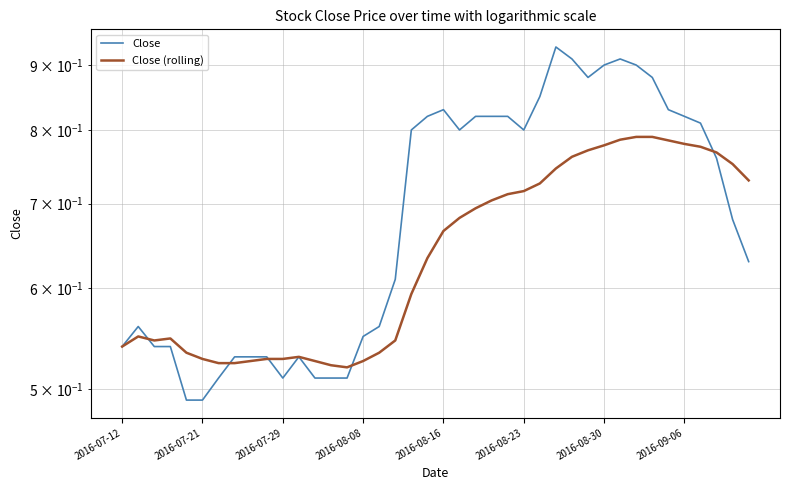

What is the total value across all series at 2016-09-06?

1.6